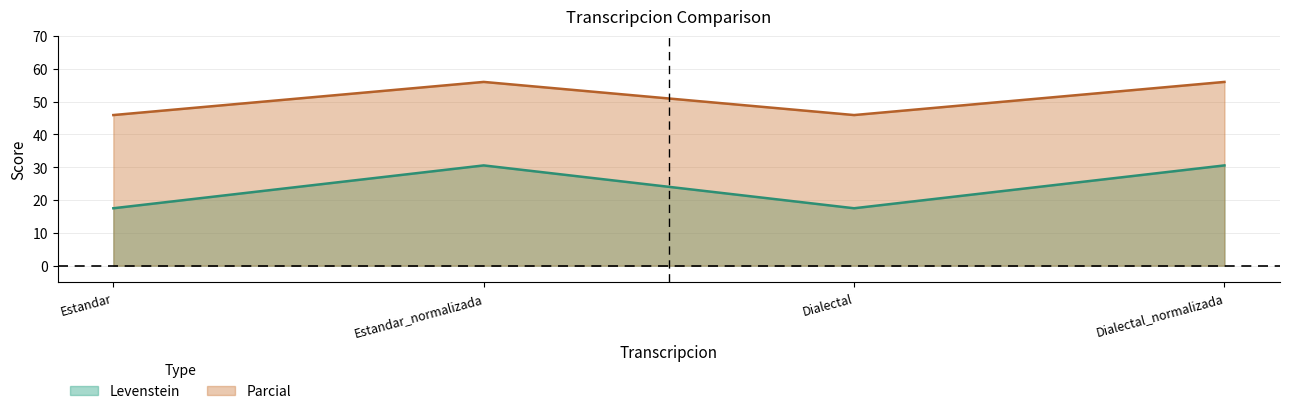

List the series in order of their peak value, highest first.

Parcial, Levenstein